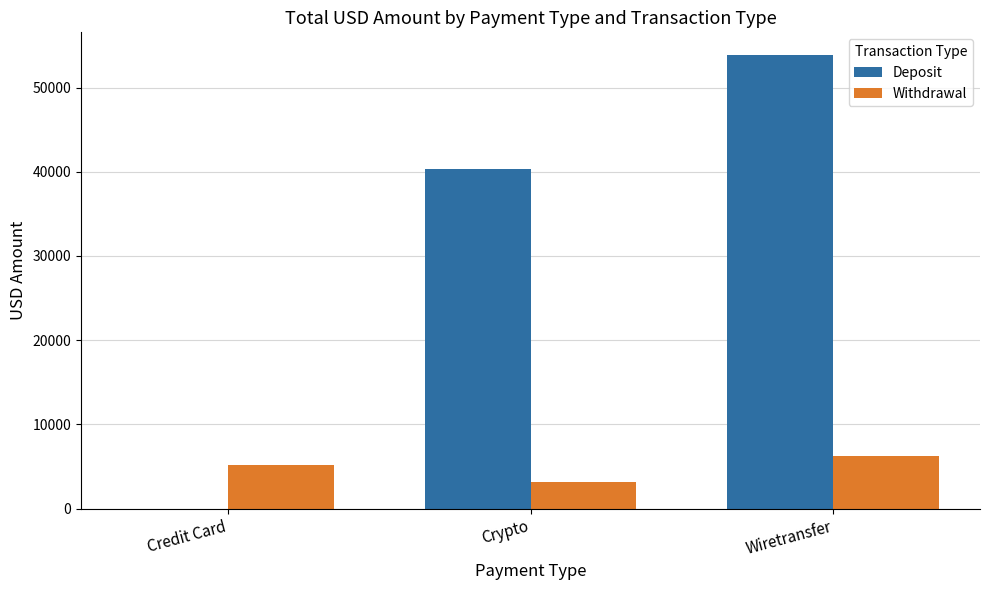

Reading right to left, extract all data points from this chart.

Deposit: 53864.5	40366.1	0.0
Withdrawal: 6284.0	3150.4	5219.6